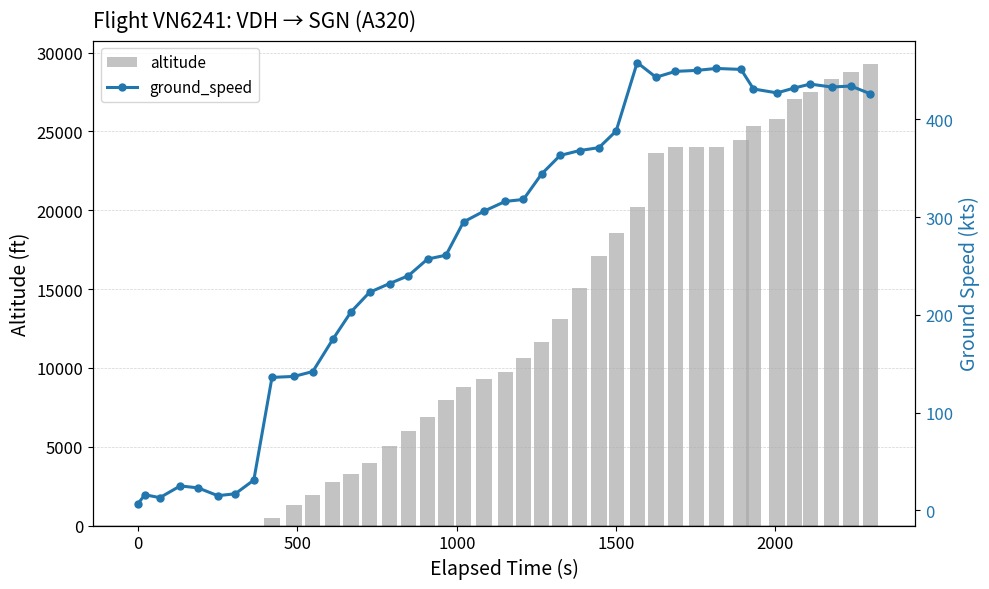

What is the difference between the maximum and second lowest values in the altitude series?

29300